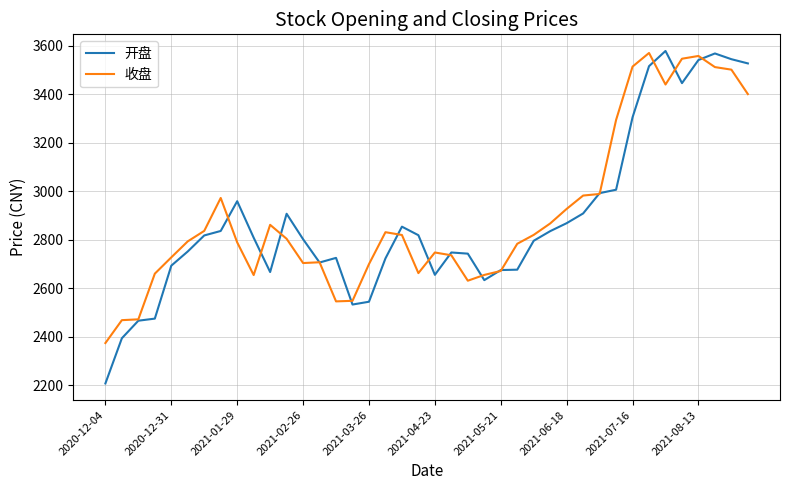

What is the average value of the 收盘 series?

2901.7